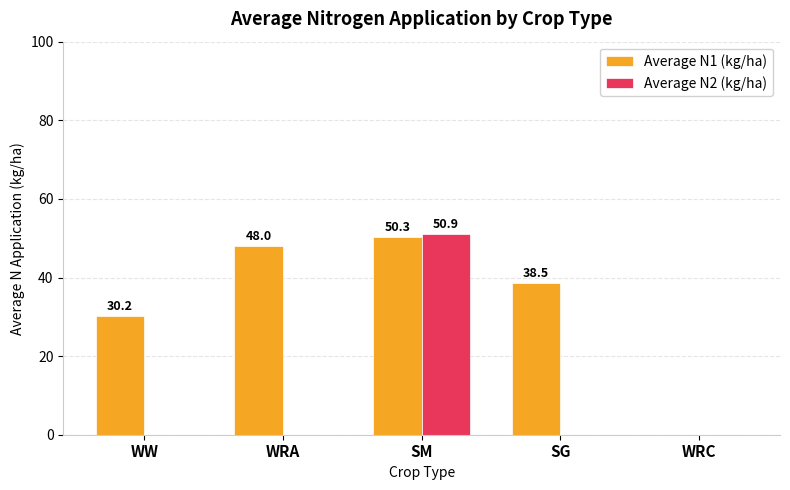

Are the bars grouped side by side (vs. stacked)?

Yes